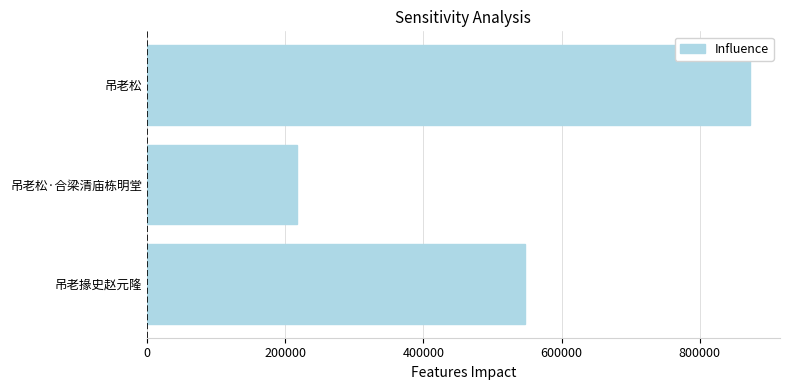

Rank the categories by value from highest to lowest.

吊老松, 吊老掾史赵元隆, 吊老松·合梁清庙栋明堂